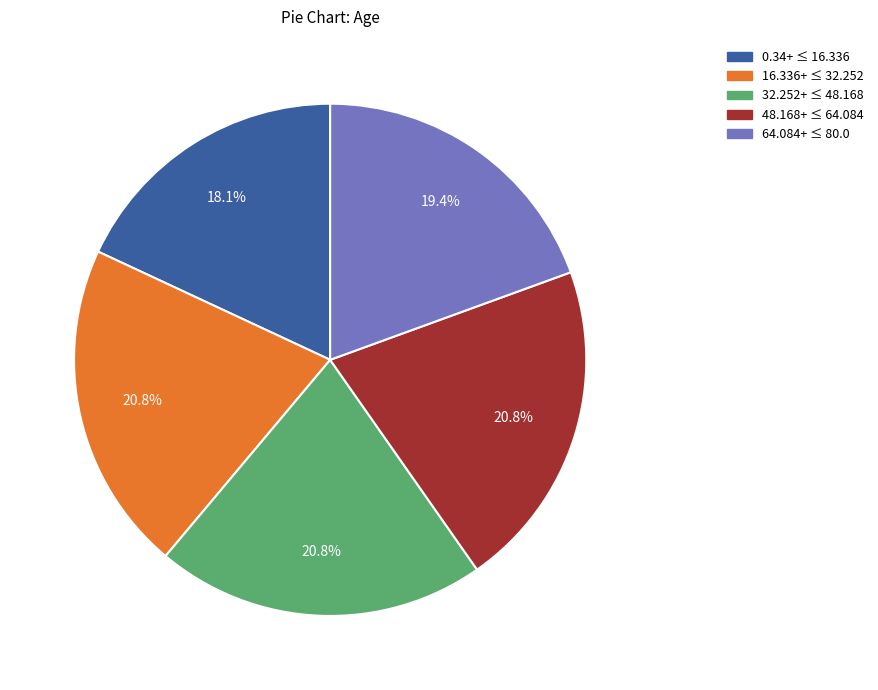

To the nearest percent, what is the average slice percentage?

20%